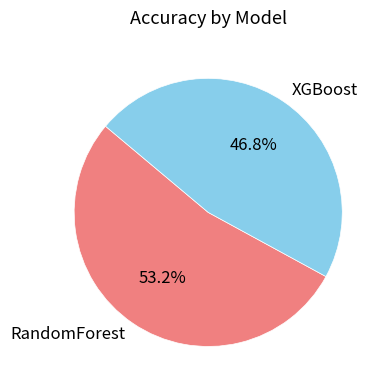

Which slice is the smallest?

XGBoost